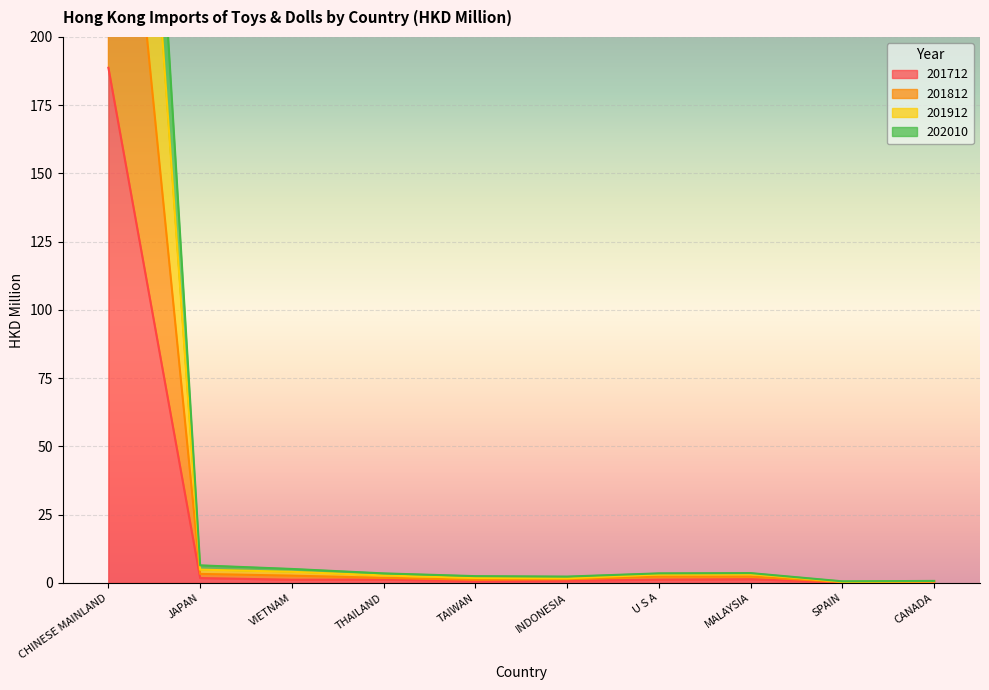

What is the lowest value of the 202010 series?

0.3